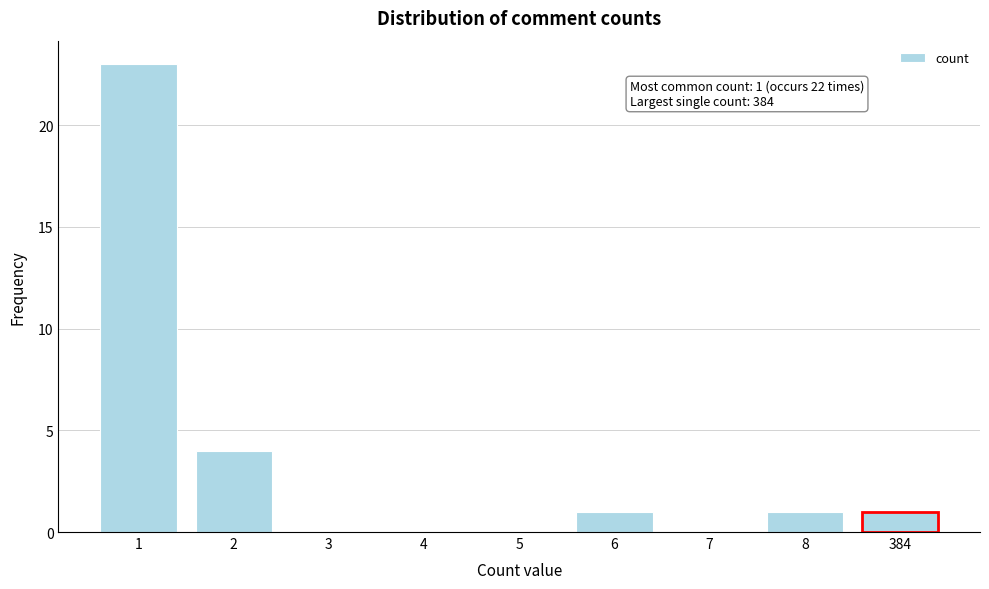

Reading left to right, extract all data points from this chart.

1=23	2=4	3=0	4=0	5=0	6=1	7=0	8=1	384=1